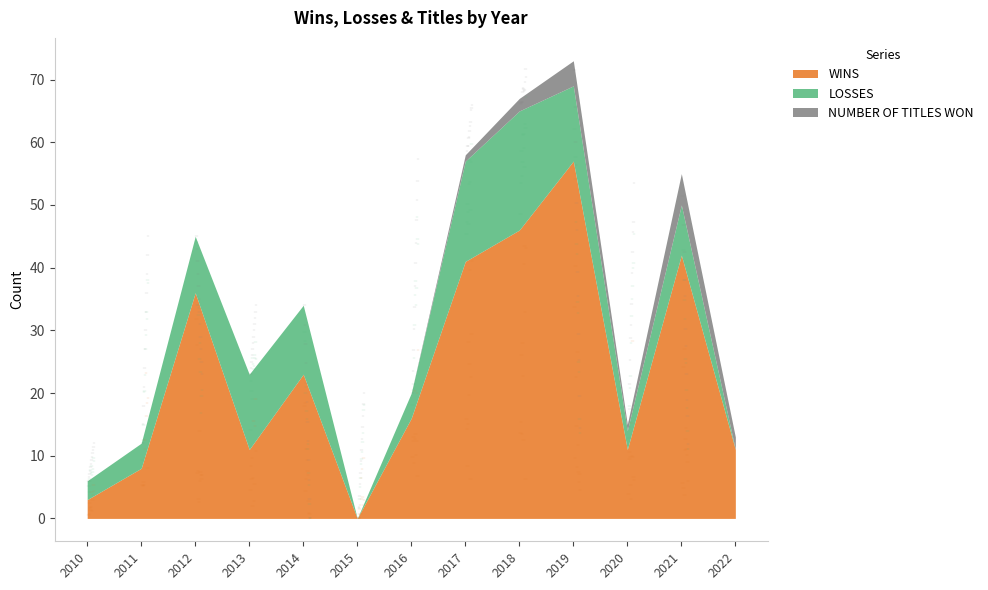

What value does the LOSSES series have at 2011?

4